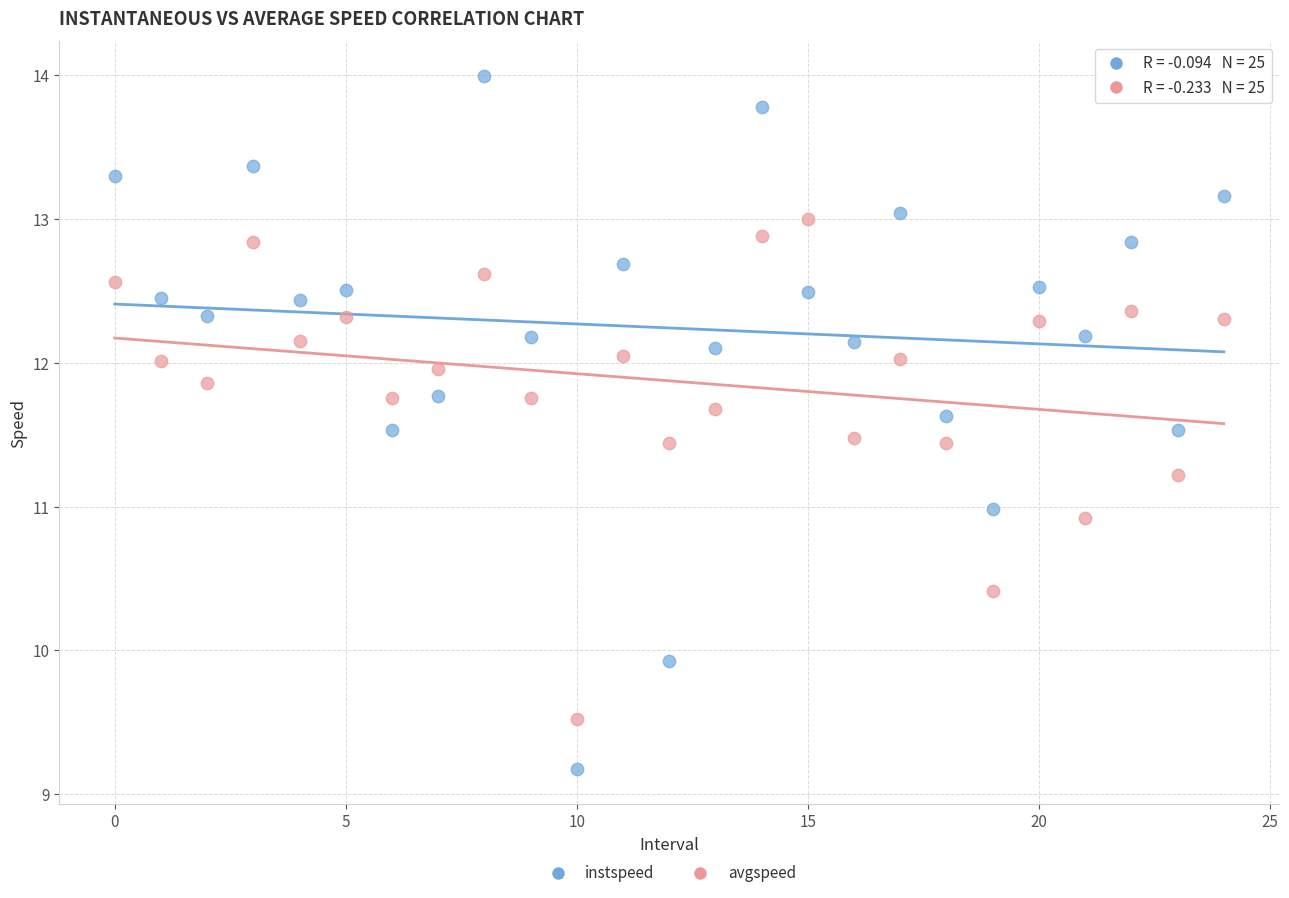

Which series contains the highest Y value?

instspeed